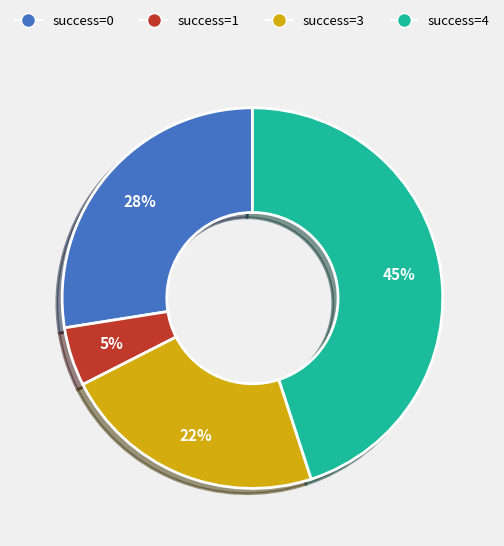

Which has a higher value, success=3 or success=1?

success=3